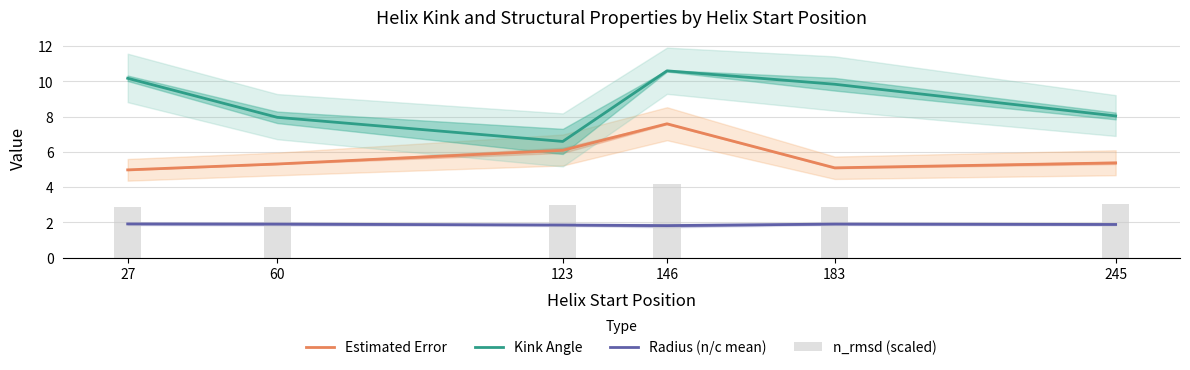

How many data points does each series have?

6